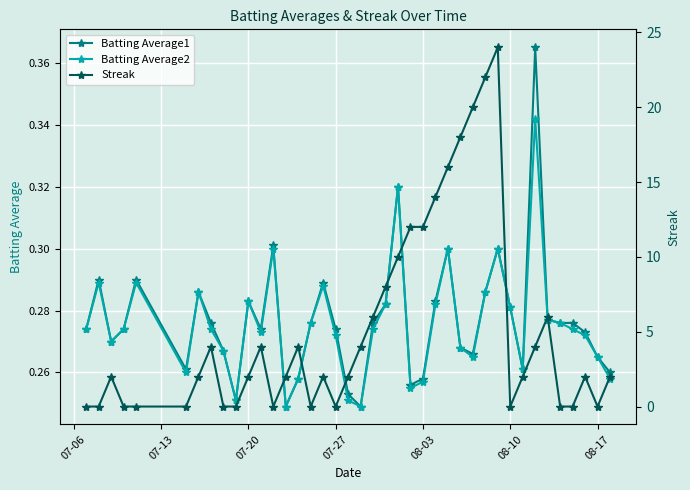

The Batting Average2 series shows 0.4 at 08-10. True or false?

False